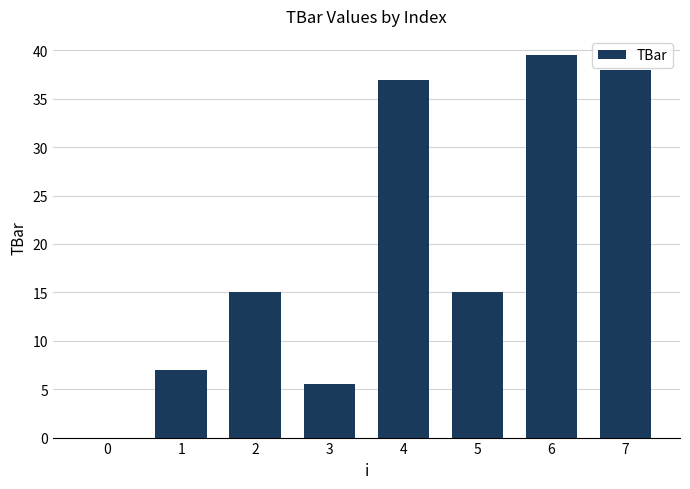

Reading right to left, transcribe all the data shown in this chart.

38.0	39.5	15.0	36.9	5.5	15.0	7.0	0.0